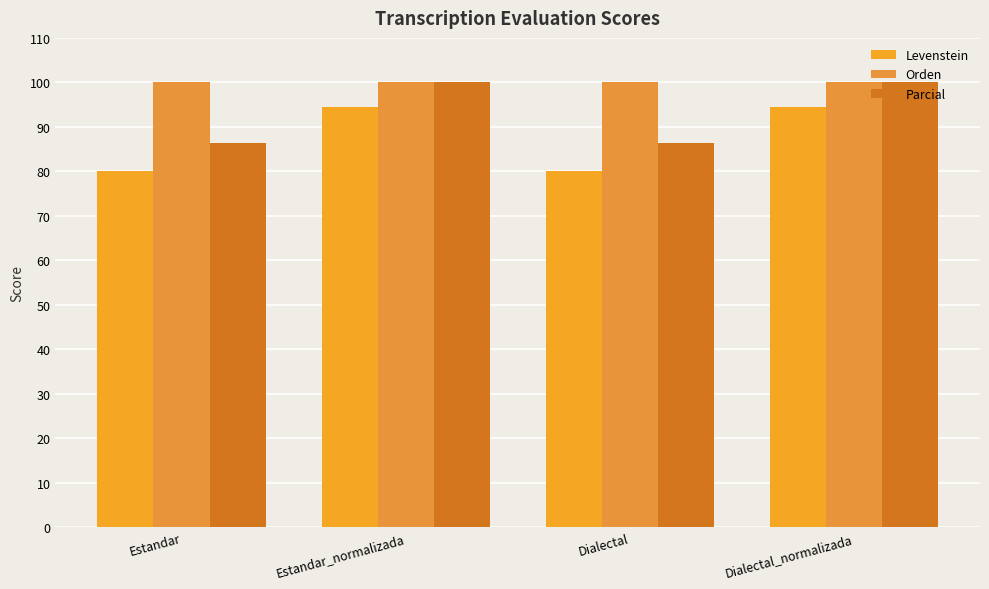

What is the spread (max minus min) of values at Estandar_normalizada?

5.6